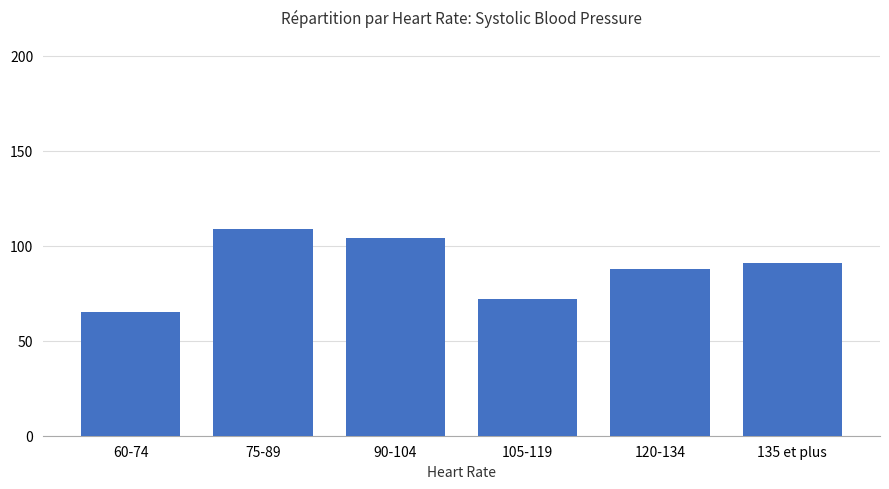

List the labels in order of value, largest first.

75-89, 90-104, 135 et plus, 120-134, 105-119, 60-74